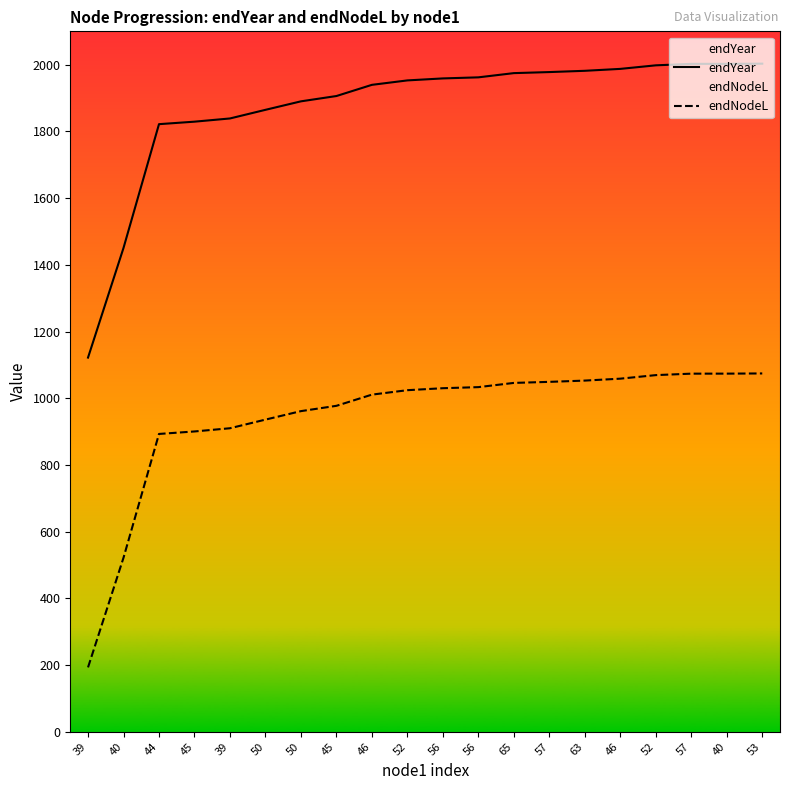

True or false: endYear has a value of 1958.8 at 56.

True